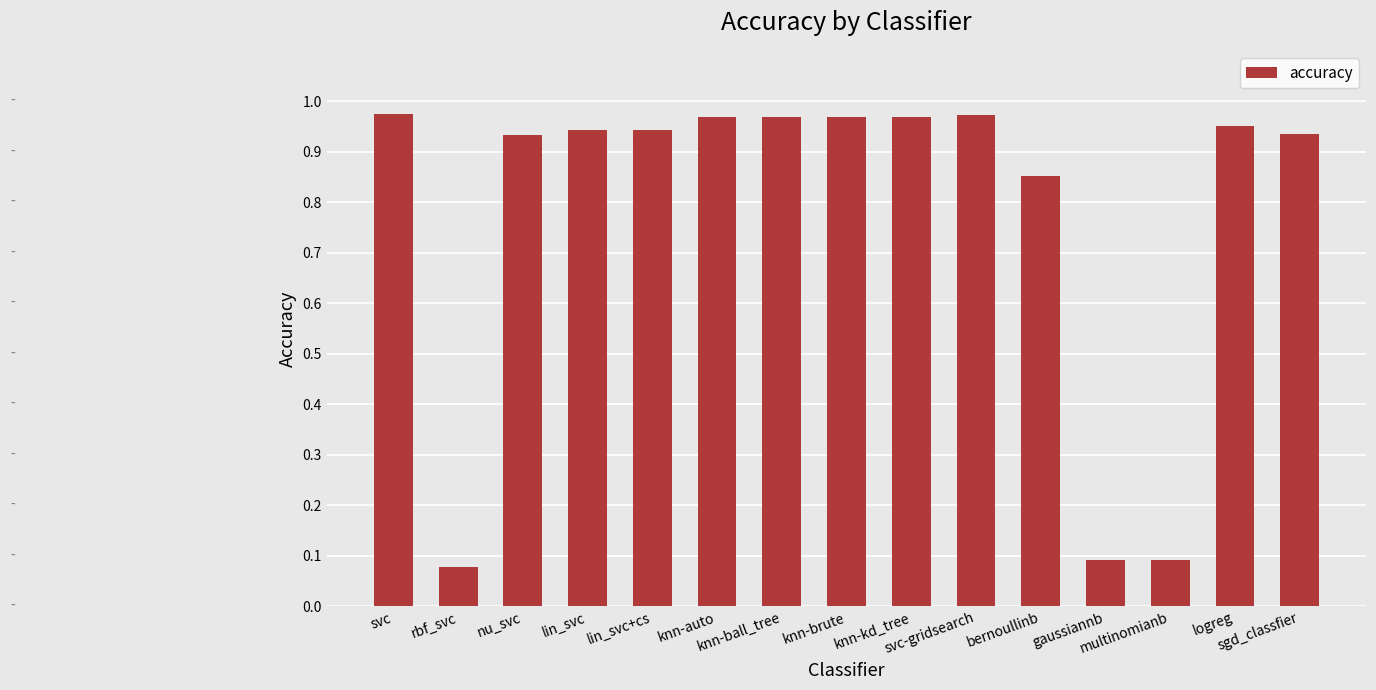

What is the sum of all values?

11.6